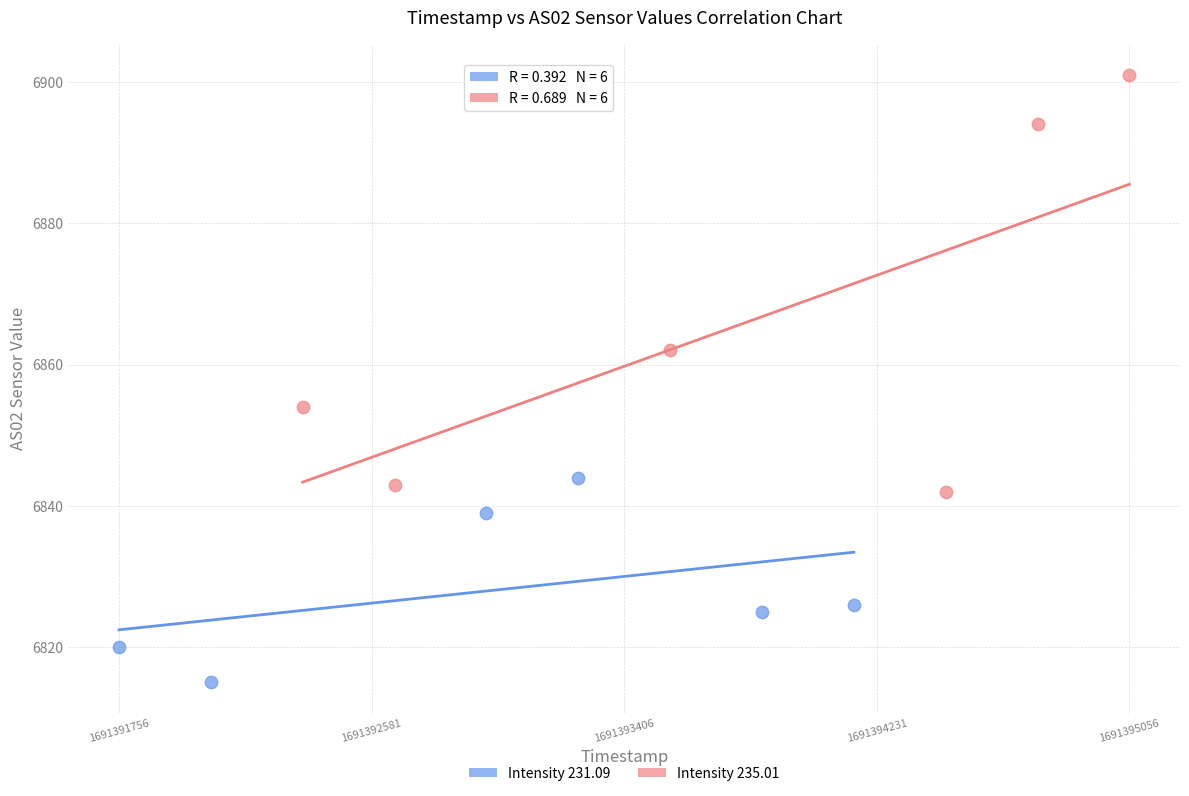

Which series contains the highest Y value?

Intensity 235.01